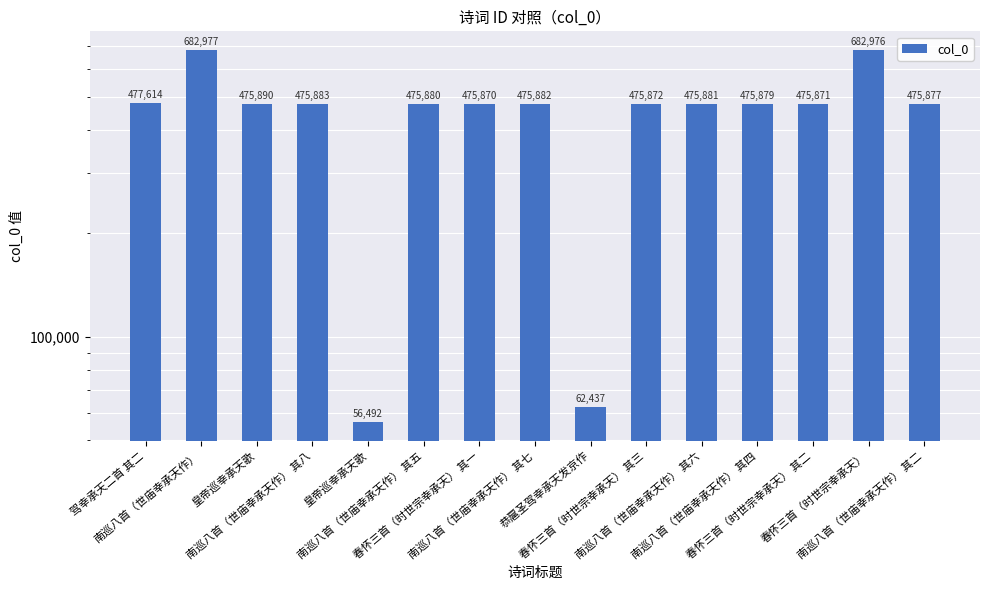

How many bars are there in total?

15